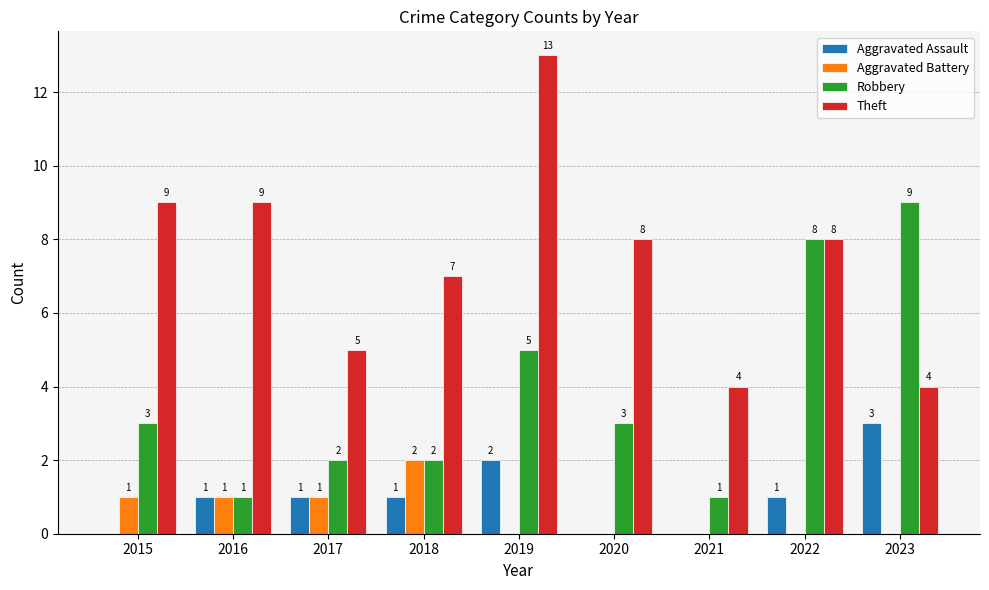

Is it true that Aggravated Assault equals 2 at 2023?

False